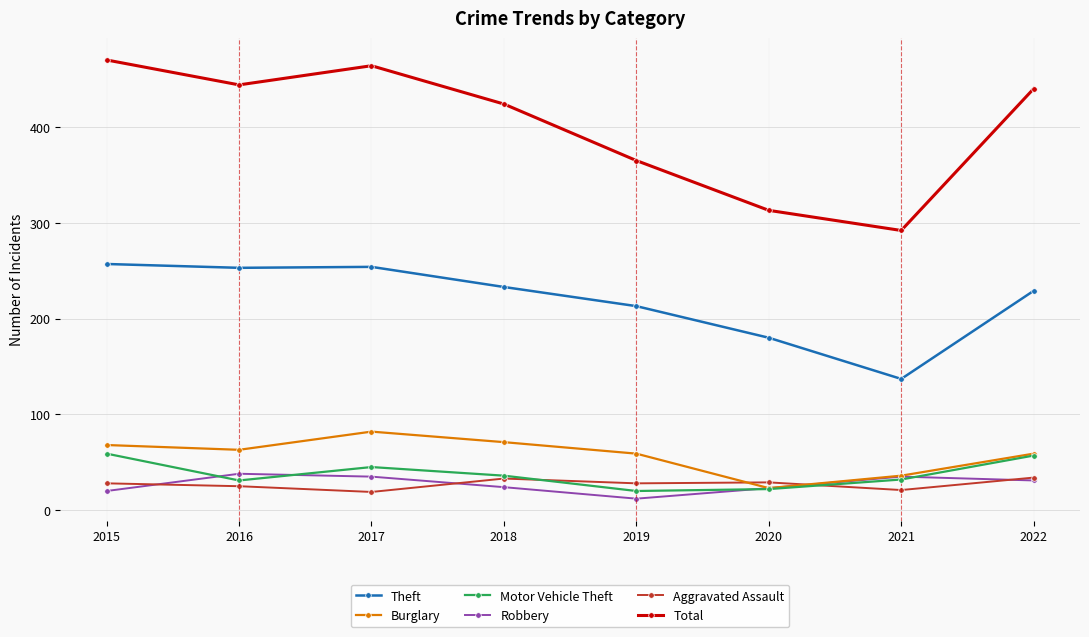

What is the value of the Burglary point at the 3rd from the left?

82